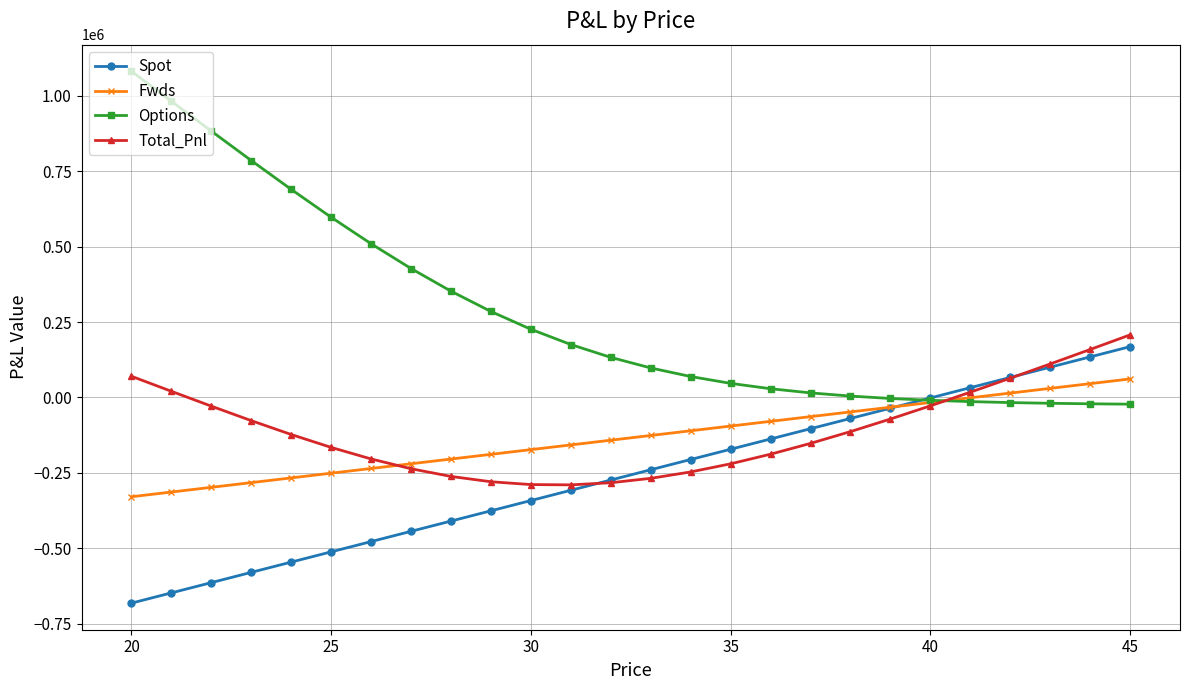

What is the value of the Options point at the 1st from the left?

1081951.6